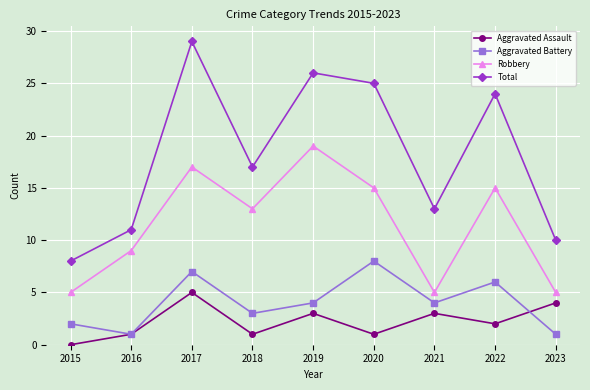

Count the Aggravated Assault values in the range 1 to 3.

6